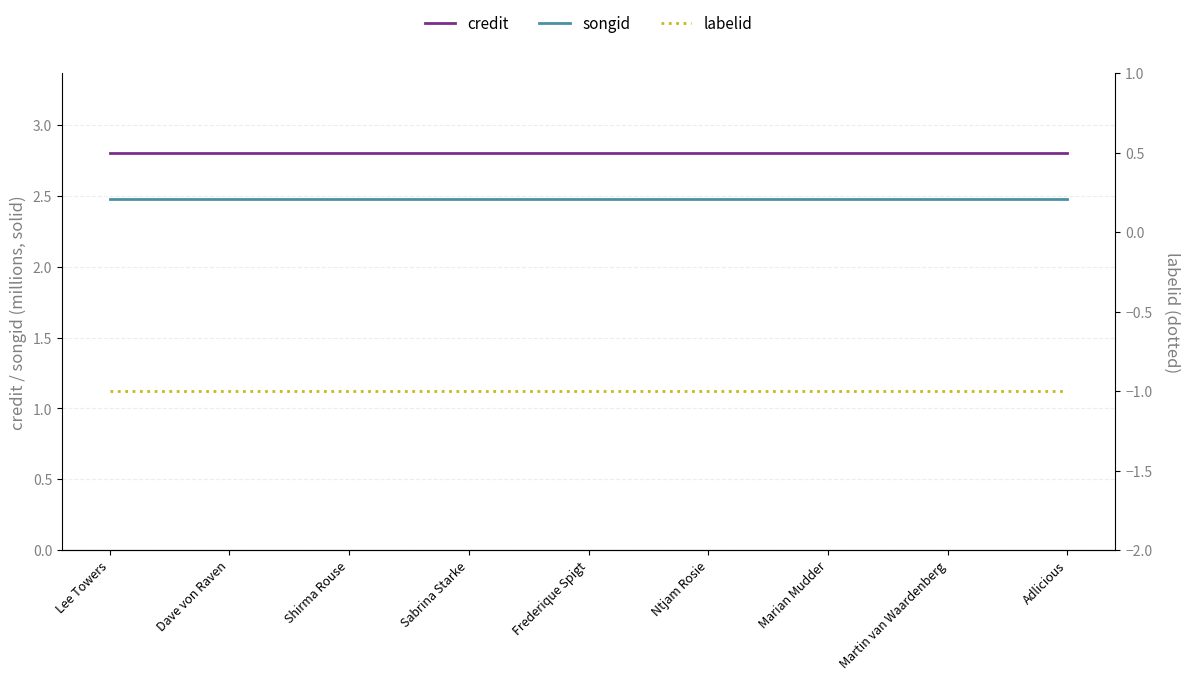

What is the sum of all songid values?

22.3